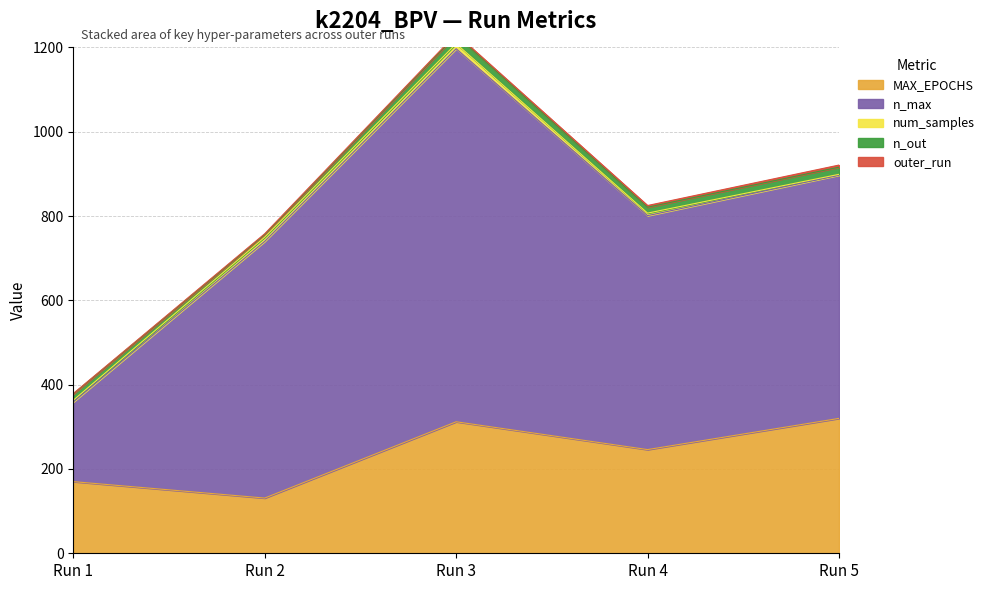

At which label is outer_run closest to 3?

Run 3